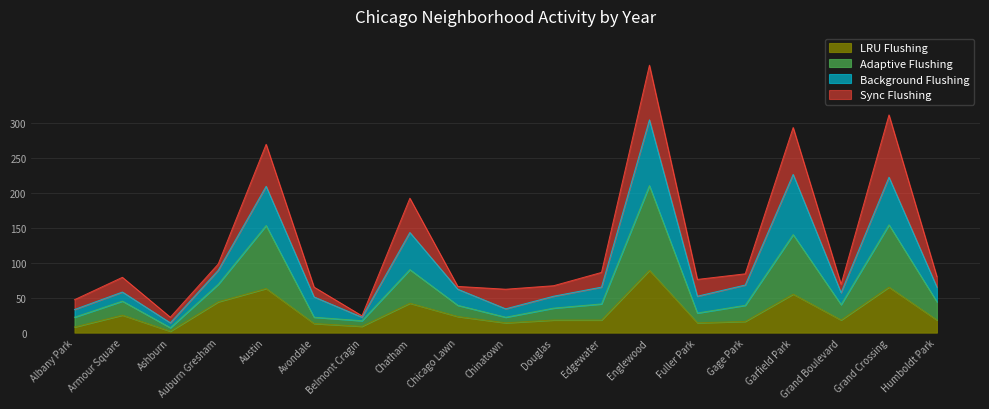

Does the chart have visible grid lines?

Yes